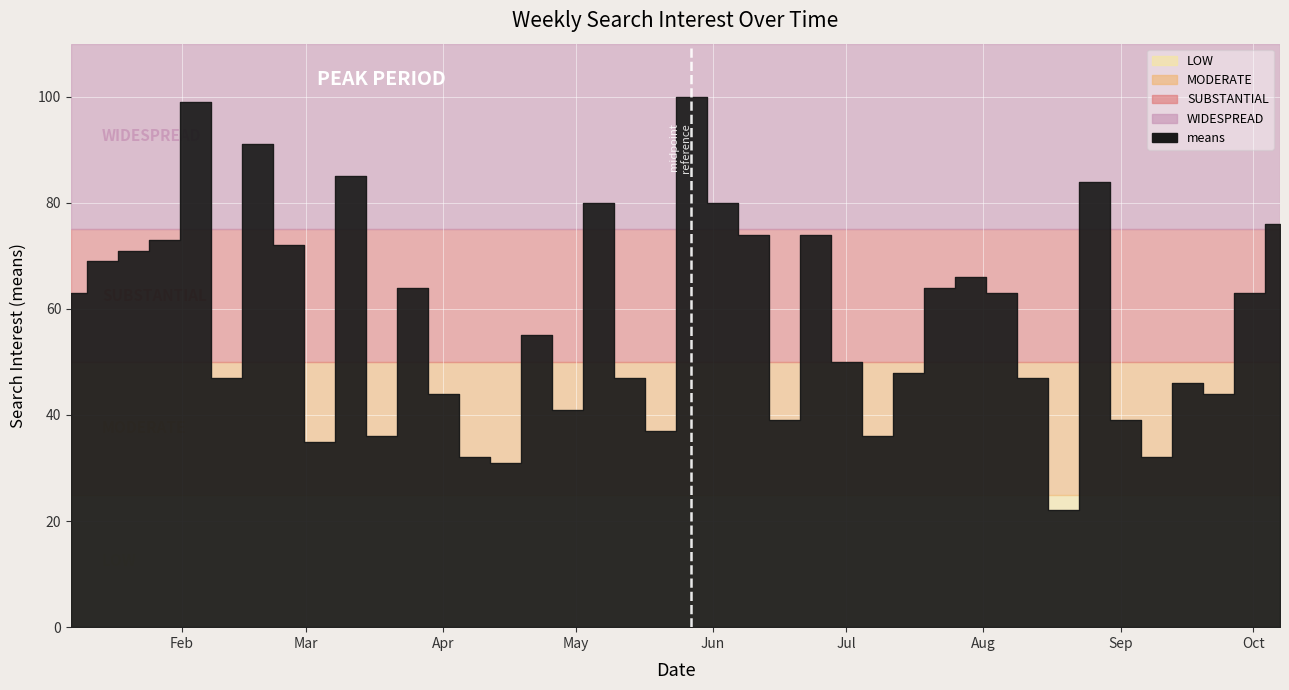

Where is the first local maximum?

2018-02-04